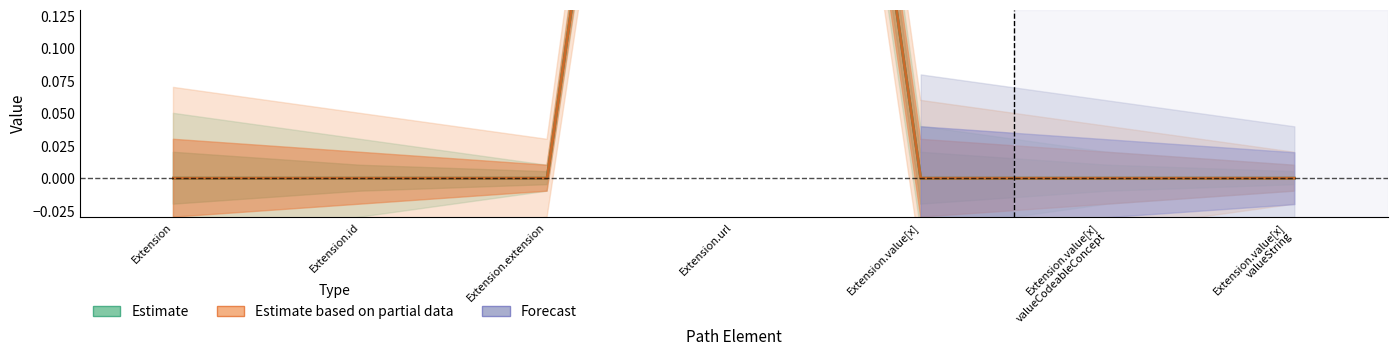

Where is the first local maximum for Min?

Extension.url